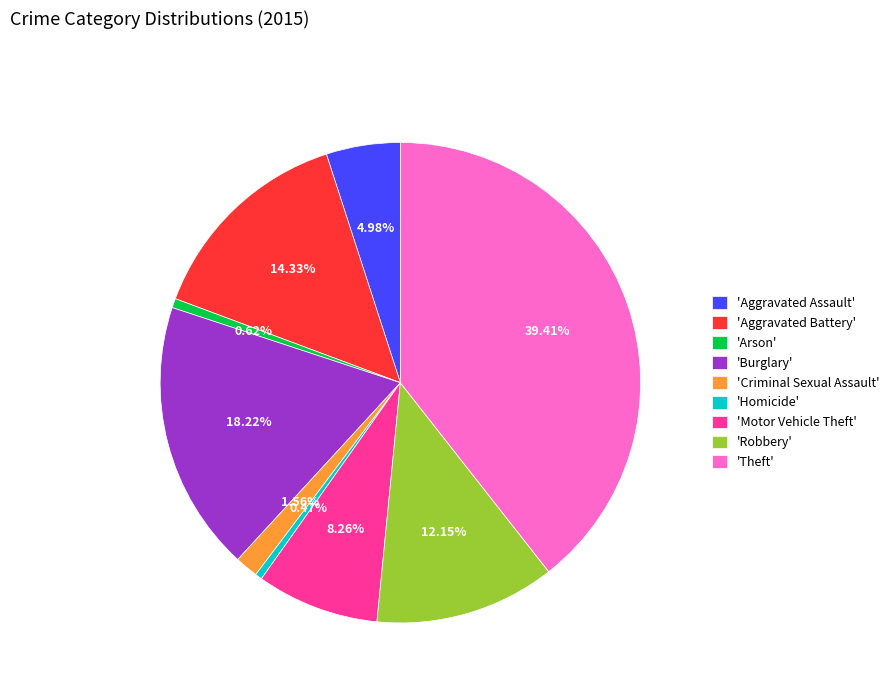

Is the sum of 'Theft' and 'Homicide' greater than half?

No